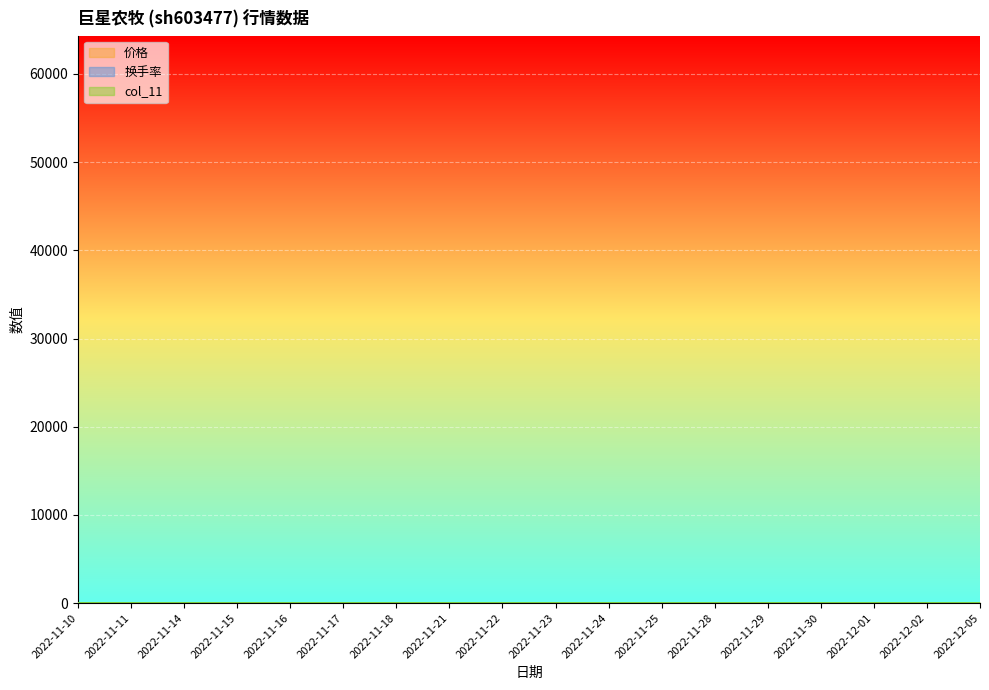

Which series changed the most between 2022-11-10 and 2022-12-05?

价格